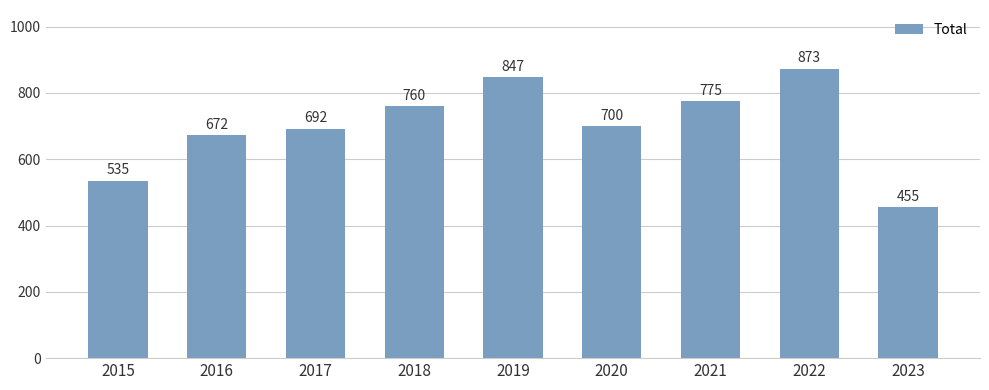

What is the value of the 1st bar from the left?

535